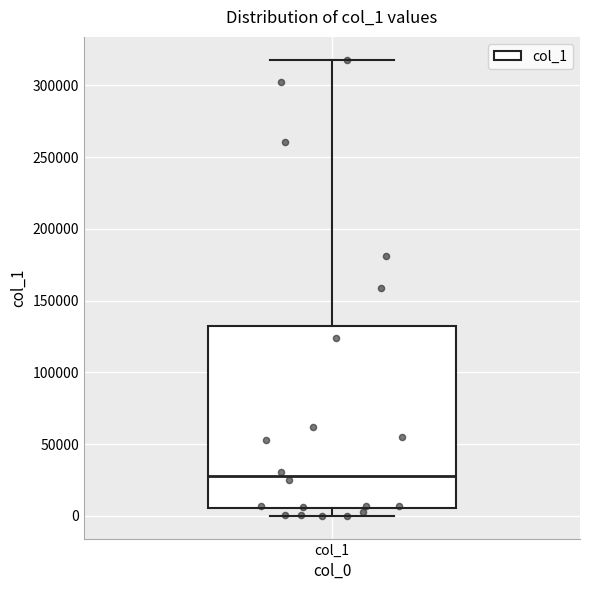

Read this box plot against the y-axis: the position of the median line, the range covered by the box, and the ends of both whiskers. The values are not printed on the chart, so give them approximately, as read against the axis.

median 30000, box 5000 to 135000, whiskers 0 to 320000